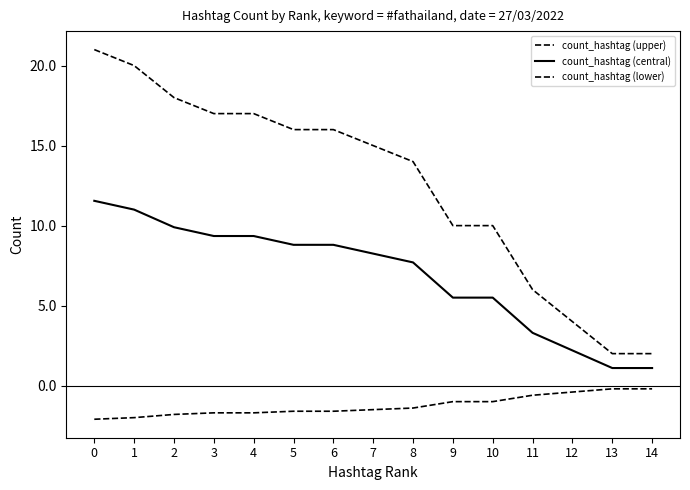

Is this an area chart (filled region under the line)?

No